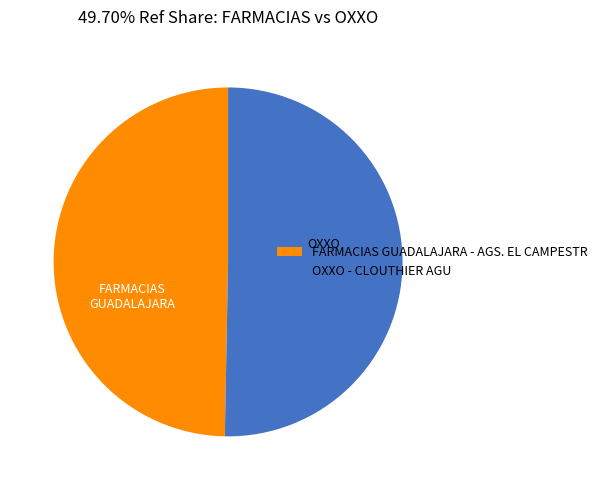

Rank the categories by value from highest to lowest.

OXXO - CLOUTHIER AGU, FARMACIAS GUADALAJARA - AGS. EL CAMPESTR